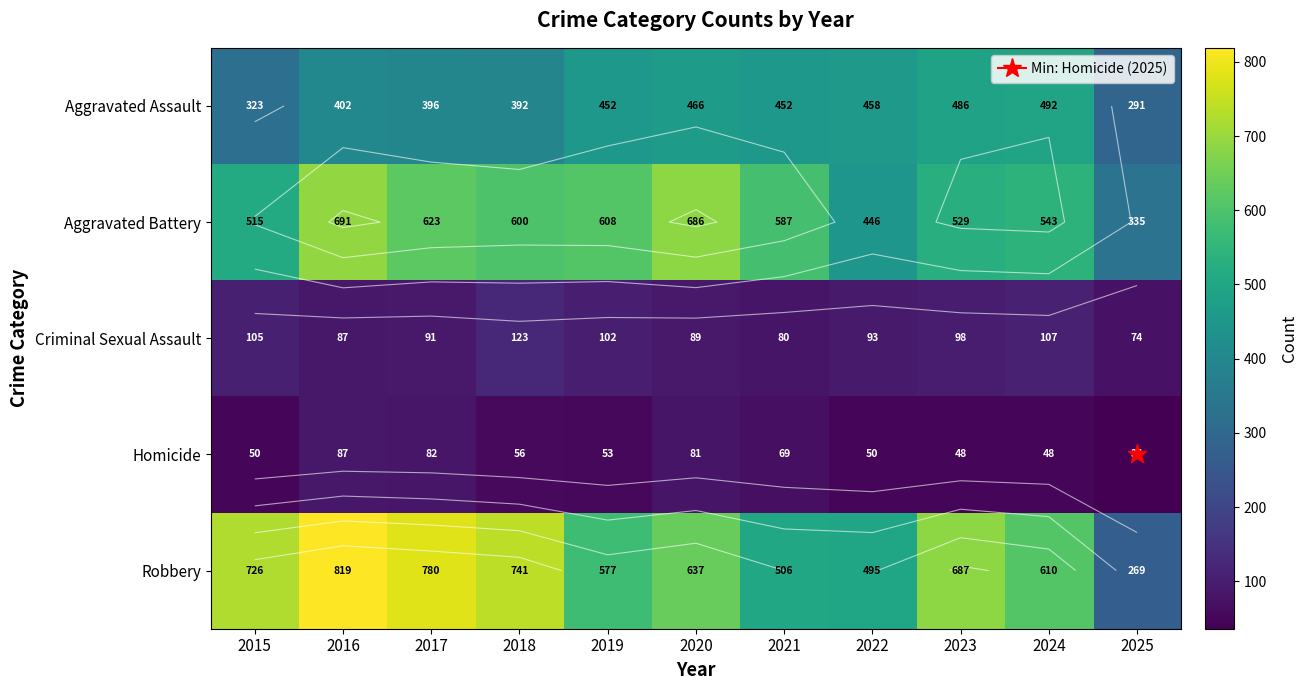

Which series has the widest spread of values?

Robbery